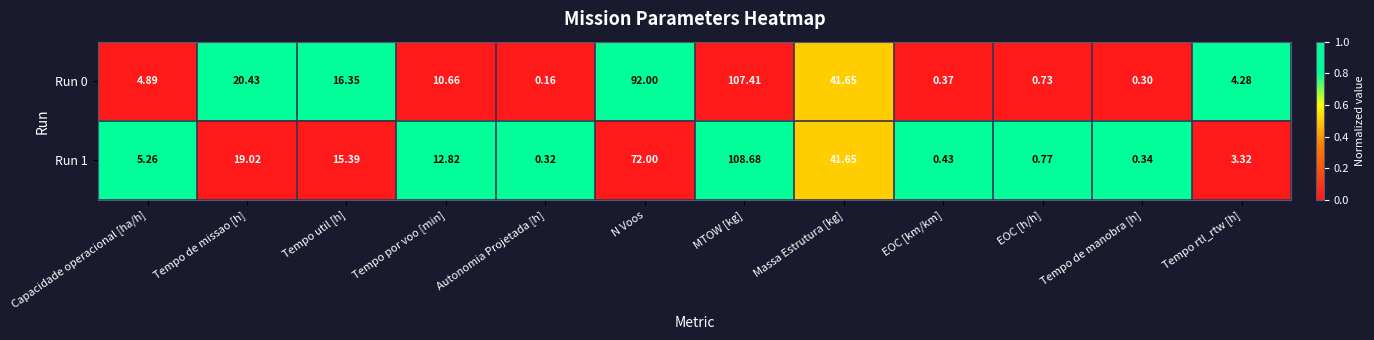

Where is Run 1 nearest to the value 54?

Massa Estrutura [kg]